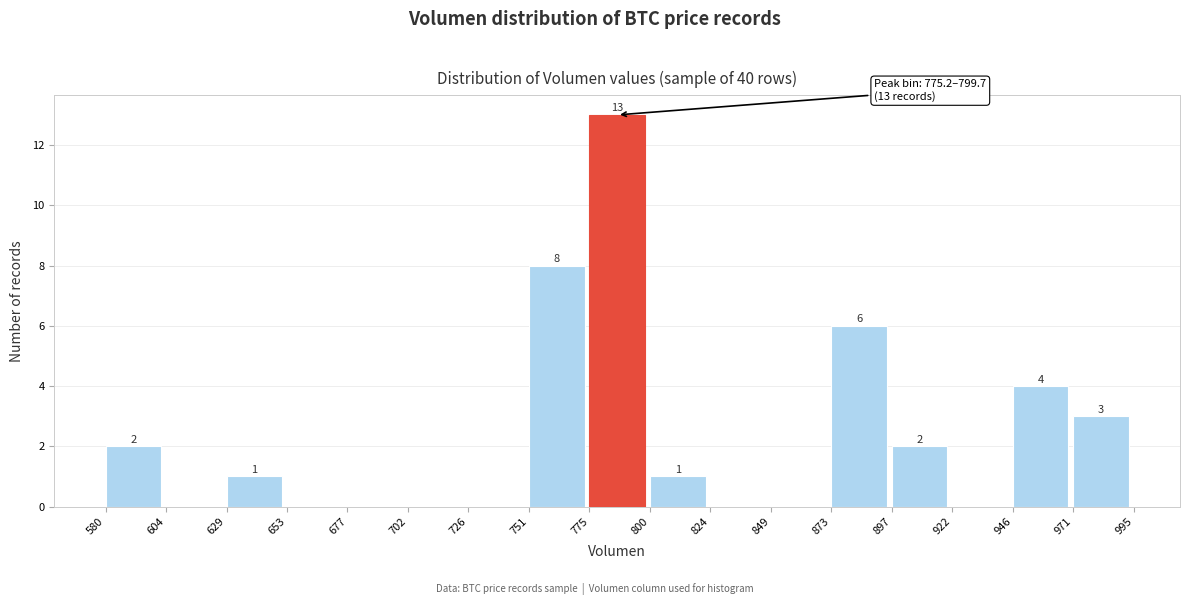

Which range on the x-axis has the tallest bar?

775 to 800